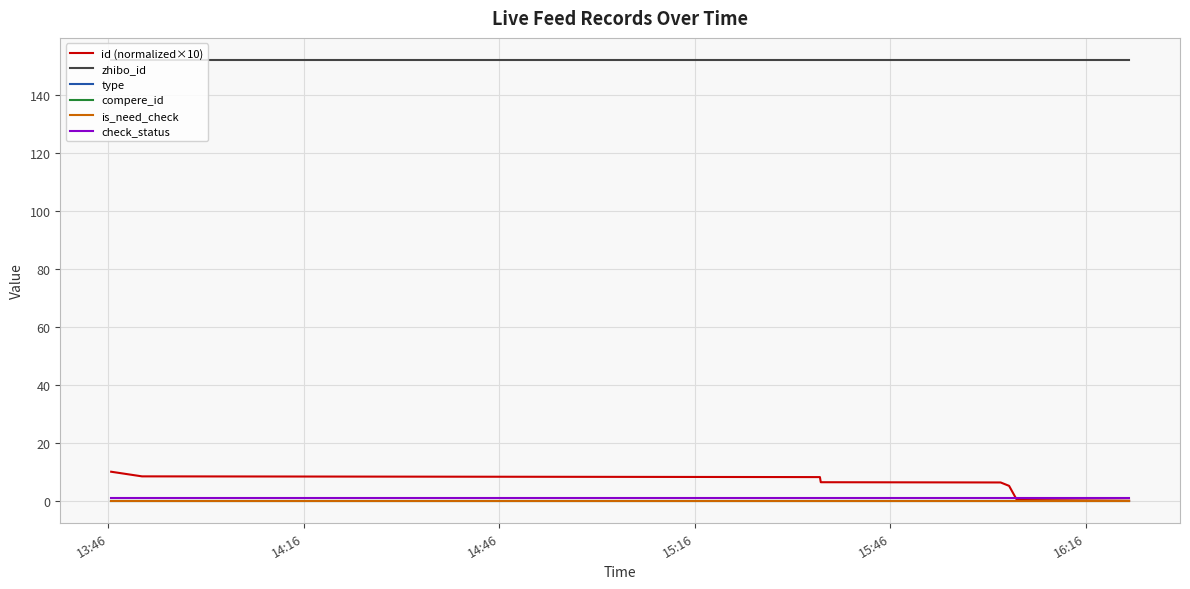

Does the chart display data point markers on the line(s)?

No